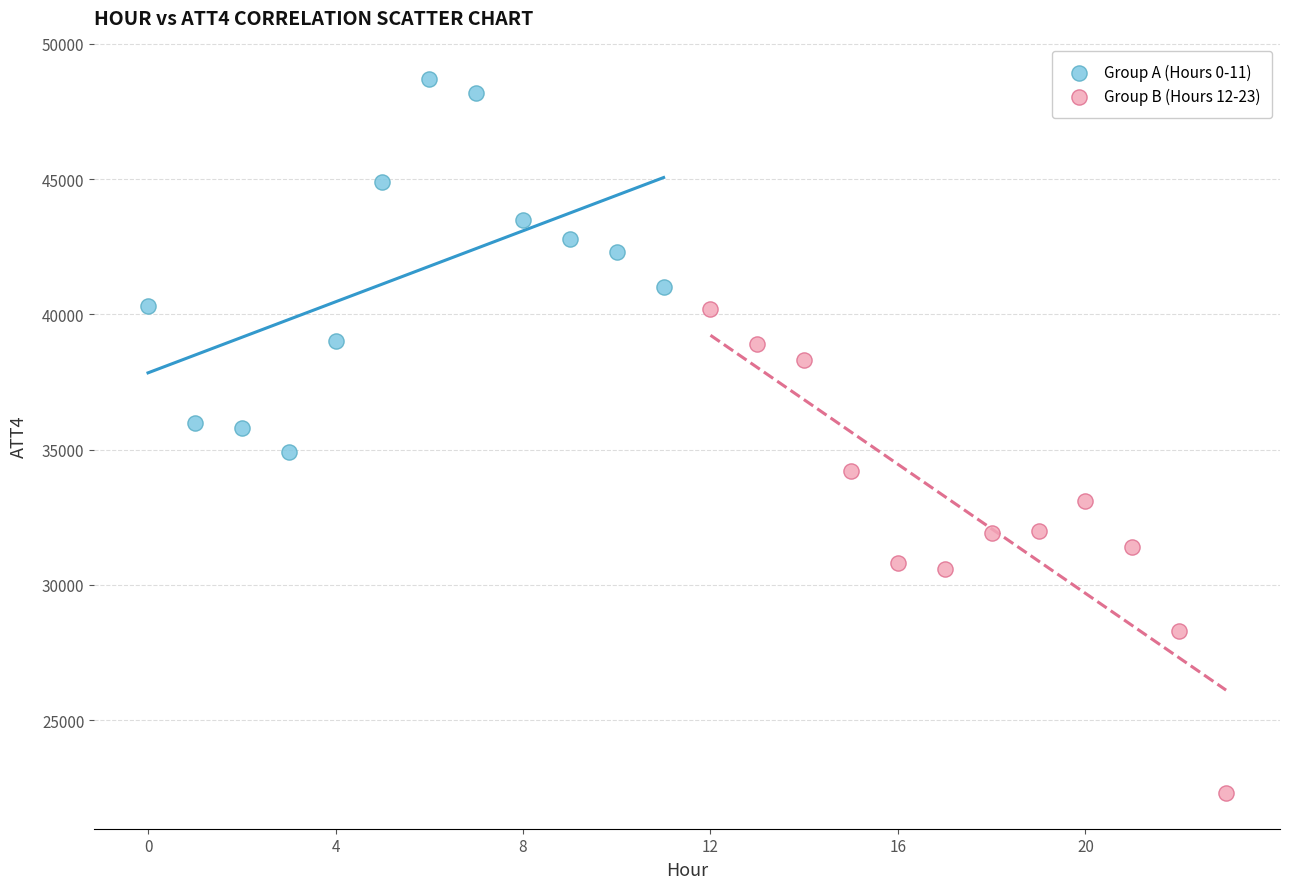

Which series contains the highest Y value?

Group A (Hours 0-11)